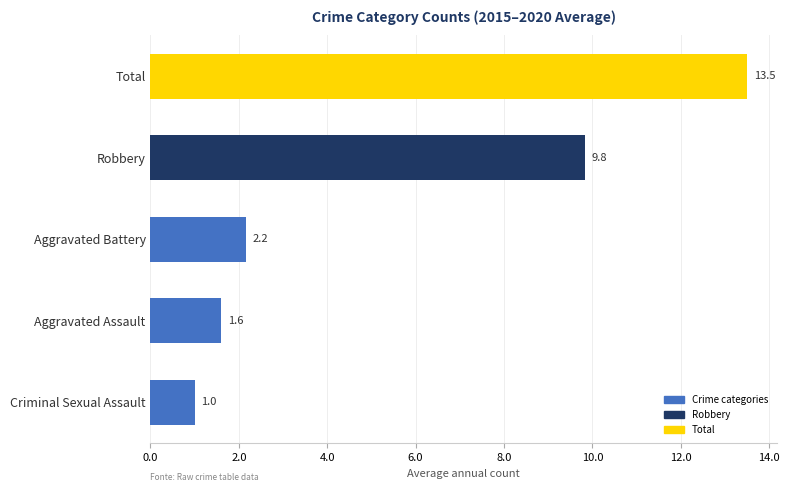

Does the chart contain any negative values?

No